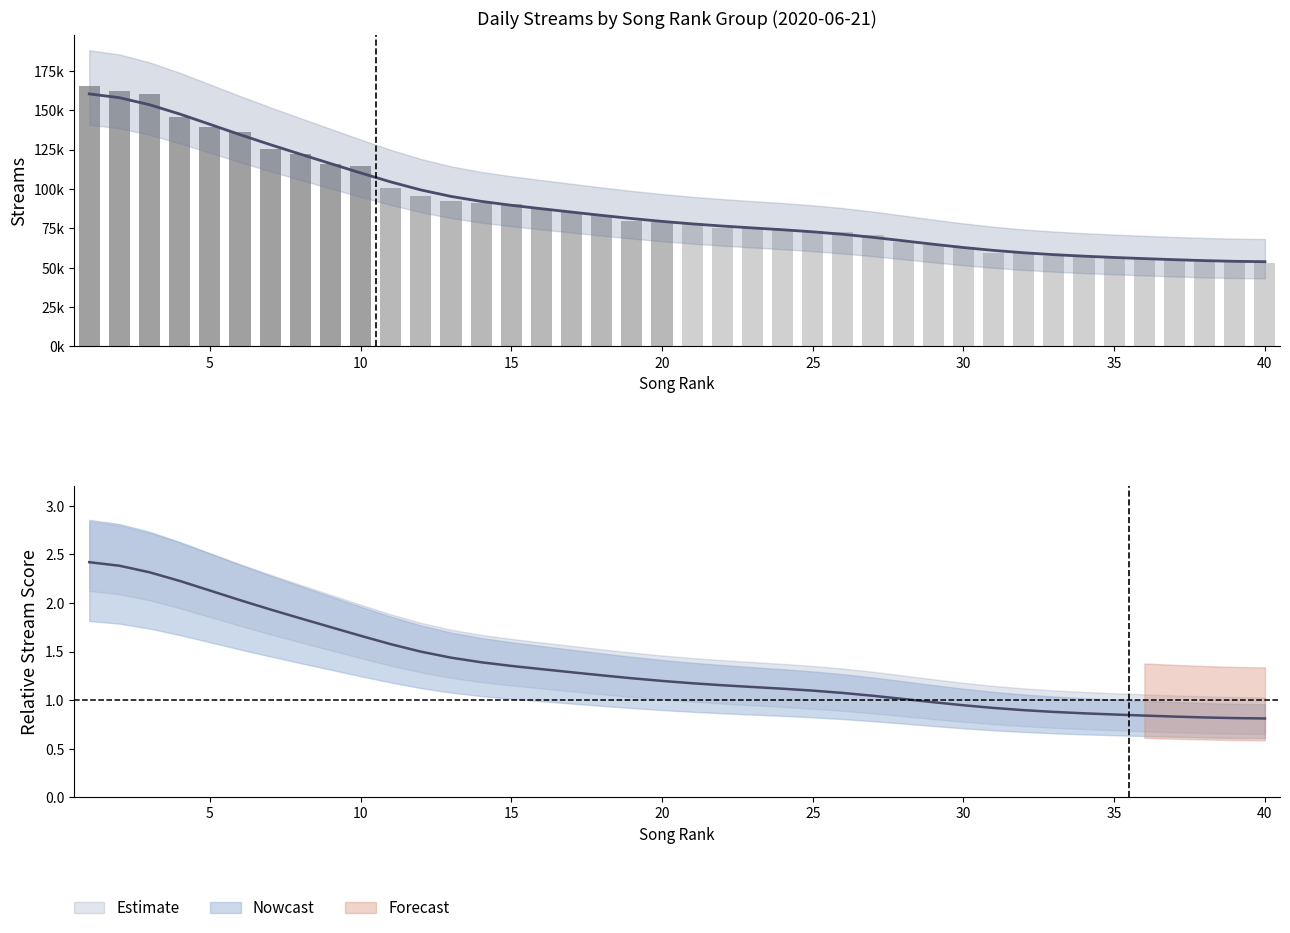

Is it true that Trend equals 54643.2 at 12?

False